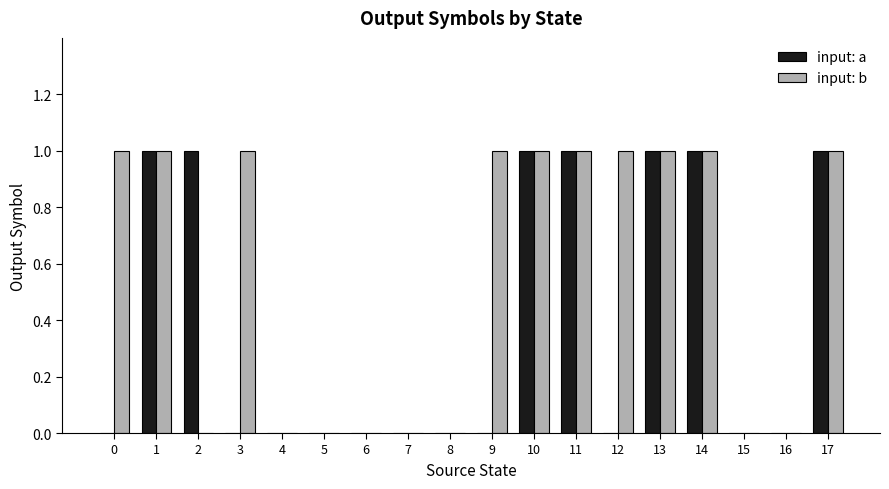

The input: a series shows 1 at 3. True or false?

False